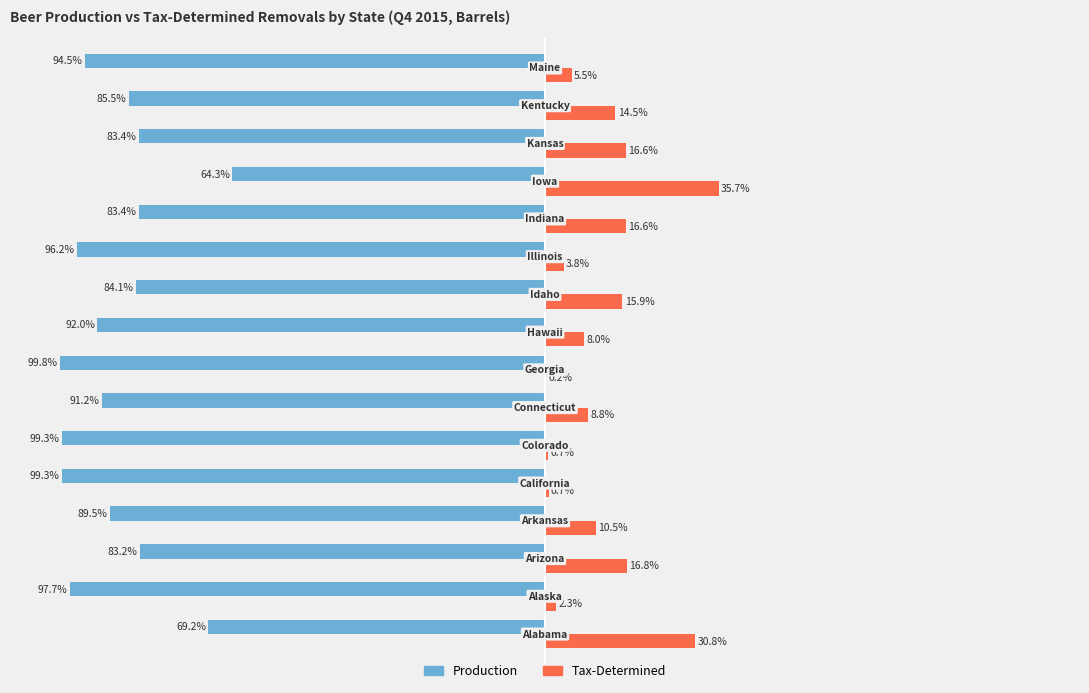

Which series has the largest total across all categories?

Tax-Determined